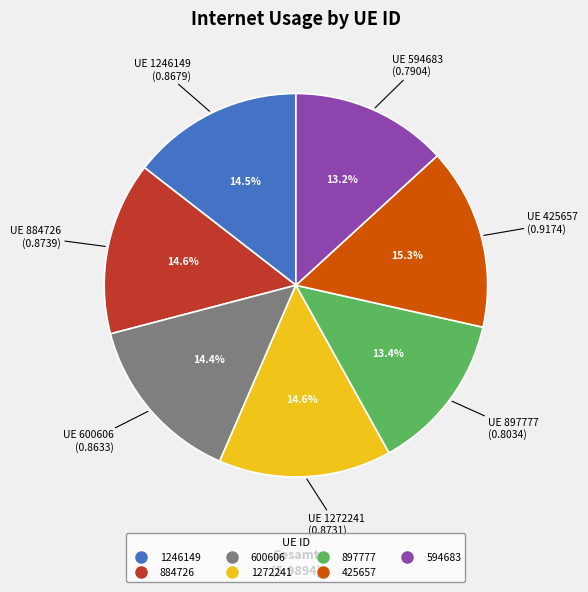

To the nearest percent, what is the average slice percentage?

14%